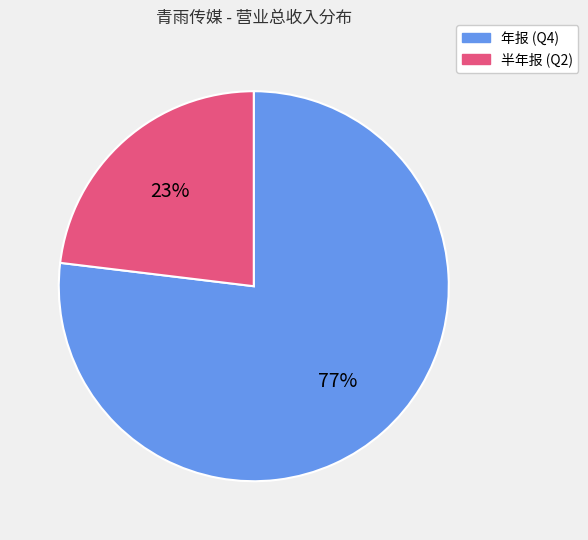

Rank the categories by value from highest to lowest.

年报 (Q4), 半年报 (Q2)